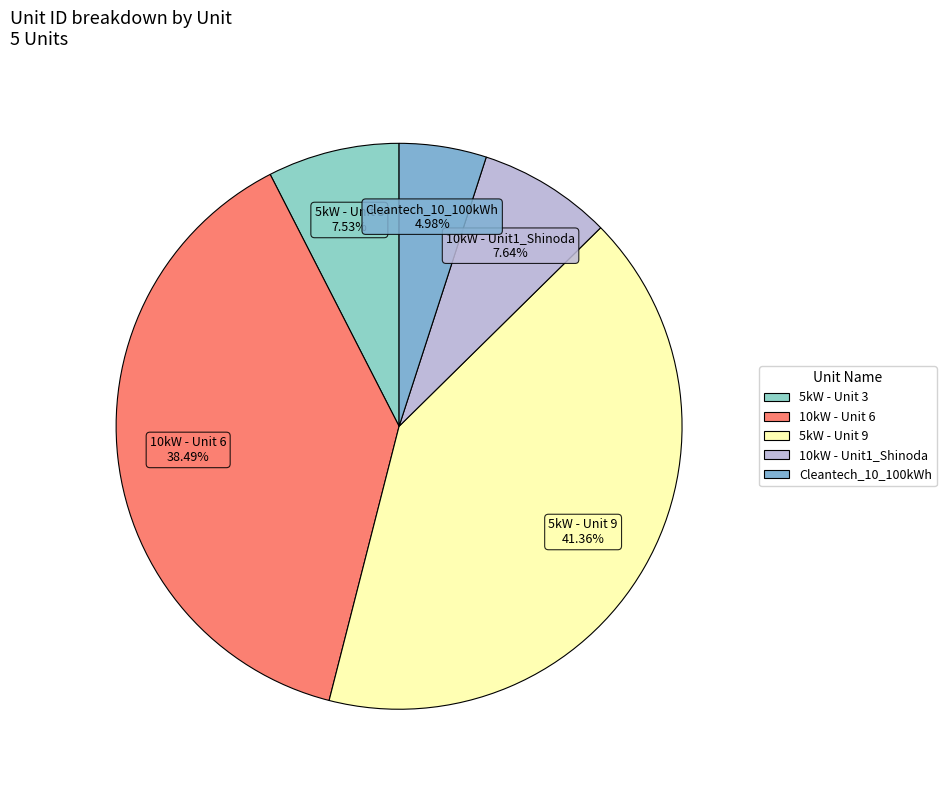

What percentage is the Cleantech_10_100kWh slice, to the nearest percent?

5%